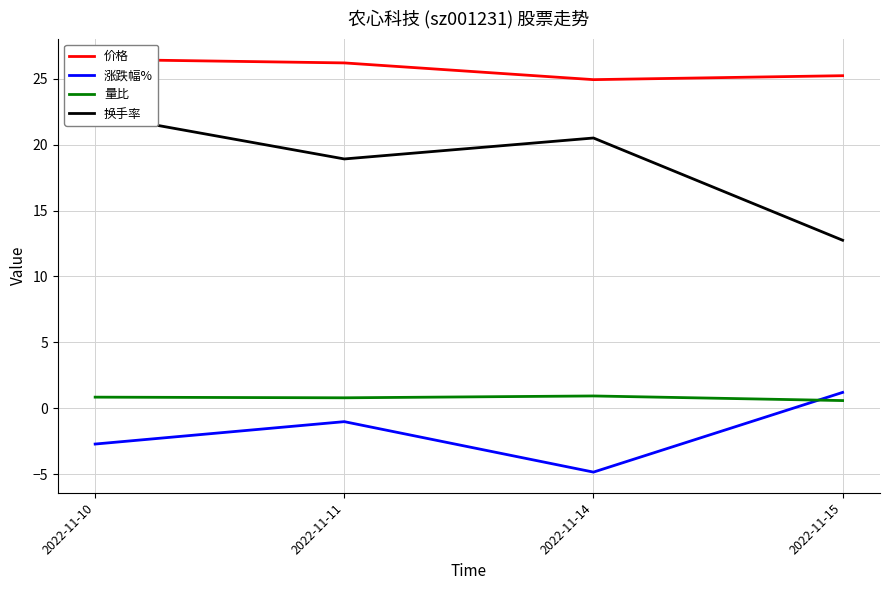

Where does the 涨跌幅% series first go above -1?

2022-11-15